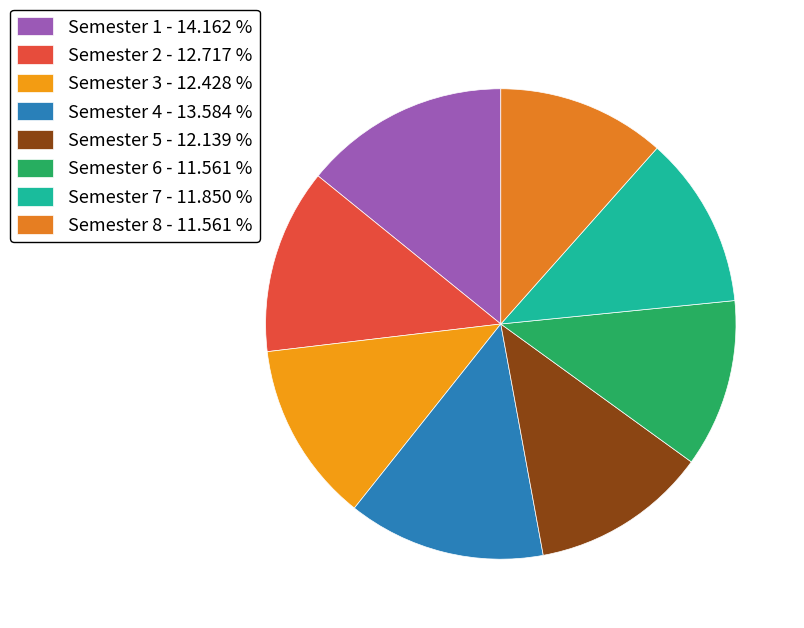

To the nearest percent, what is the combined percentage of Semester 5 and Semester 3?

25%